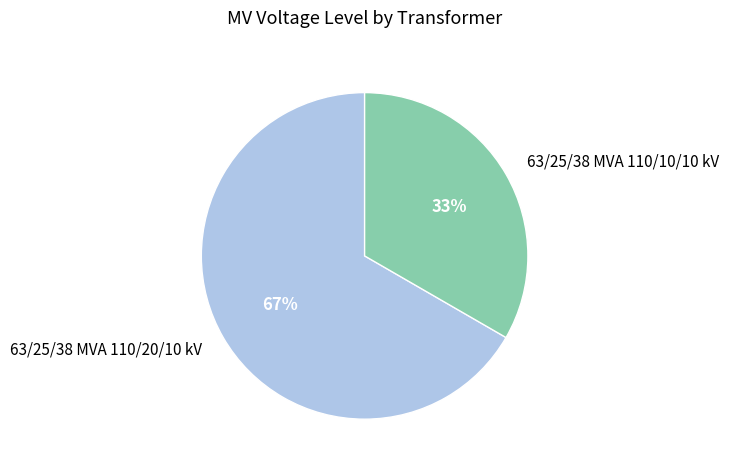

How many slices are in this pie chart?

2